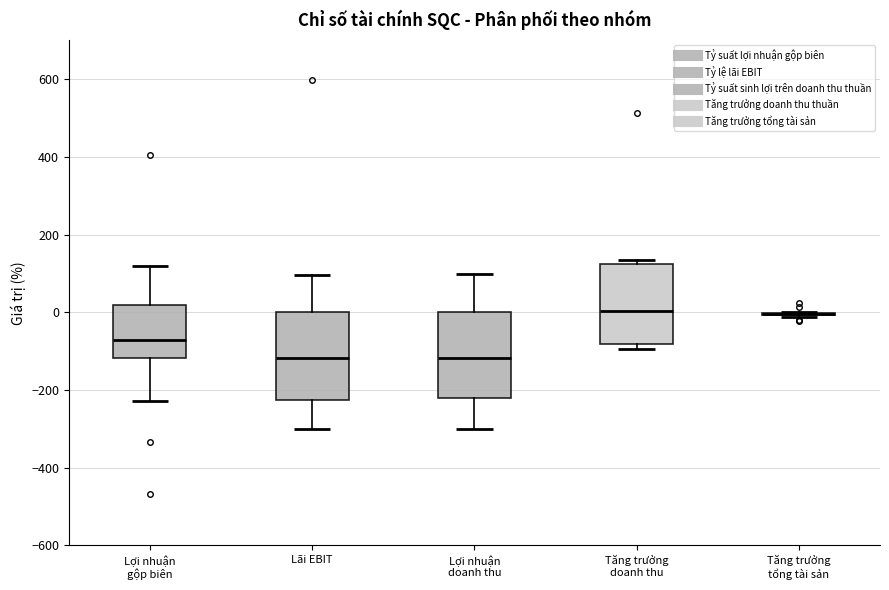

Reading left to right, read every box against the y-axis: the position of its median line, the range the box covers, and the ends of its whiskers. The values are not printed on the chart, so give them approximately, as read against the axis.

Lợi nhuận gộp biên: median -80, box -120 to 20, whiskers -220 to 120
Lãi EBIT: median -120, box -220 to 0, whiskers -300 to 100
Lợi nhuận doanh thu: median -120, box -220 to 0, whiskers -300 to 100
Tăng trưởng doanh thu: median 0, box -80 to 120, whiskers -100 to 140
Tăng trưởng tổng tài sản: box collapsed to a line at 0, whiskers -20 to 0